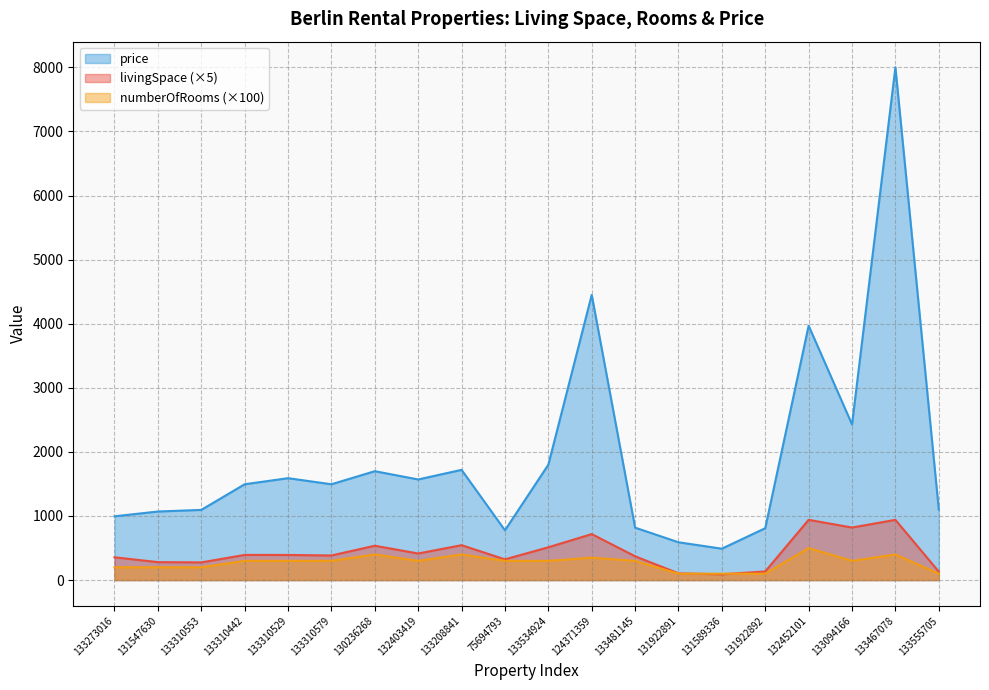

The value of numberOfRooms at 131922892 is 140.4. True or false?

False